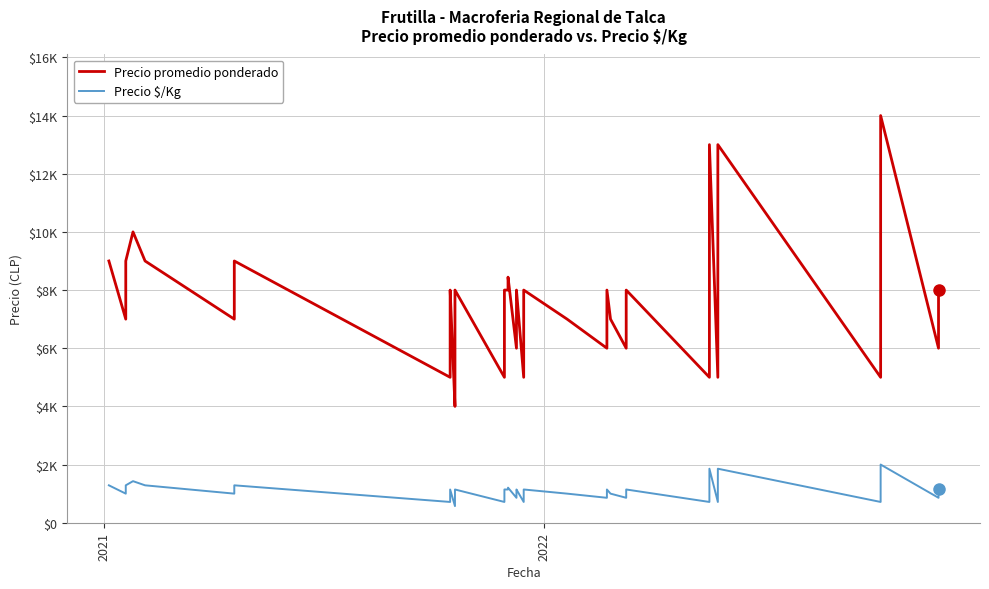

Rank the series by their maximum value, from lowest to highest.

Precio $/Kg, Precio promedio ponderado